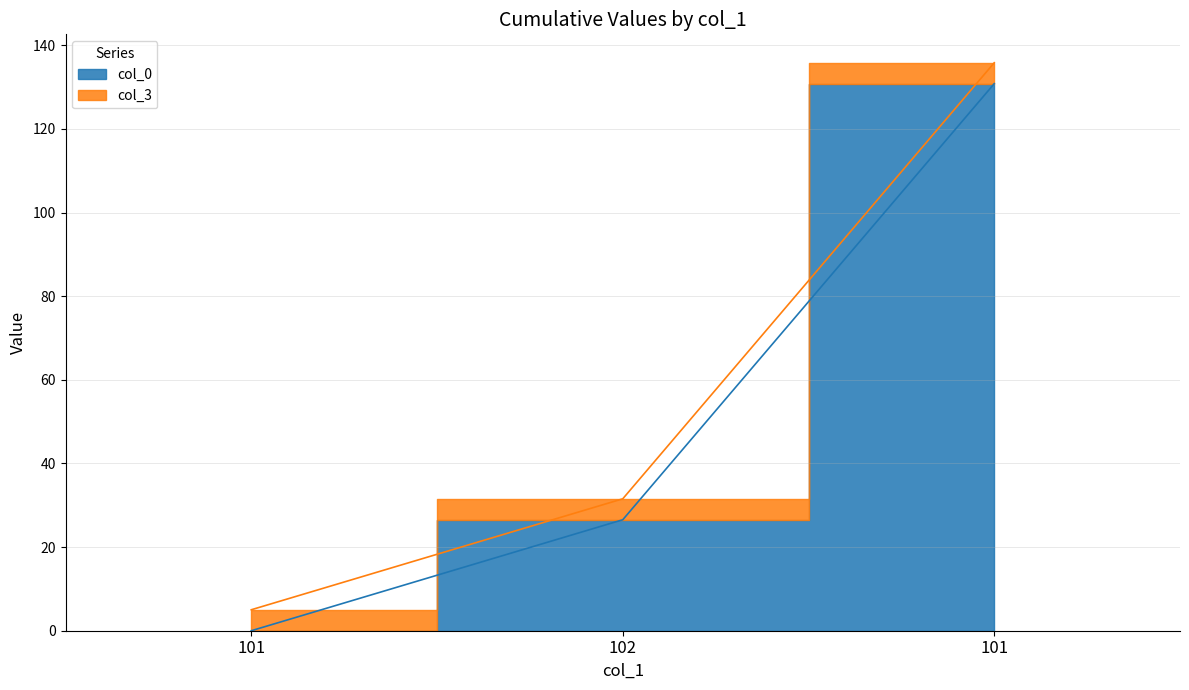

The col_3 series shows 31.6 at 102. True or false?

True